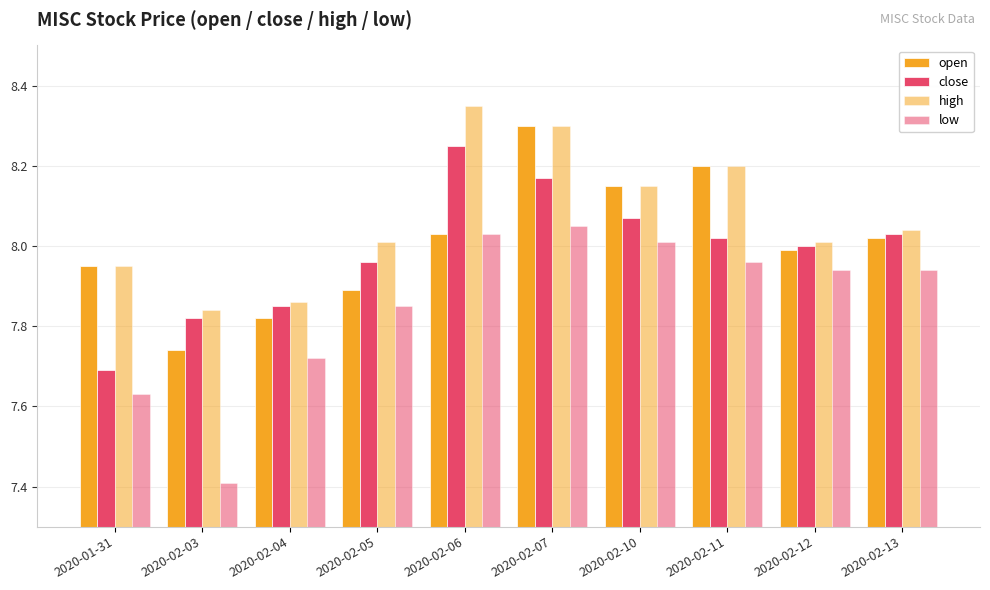

How many series are shown in this chart?

4